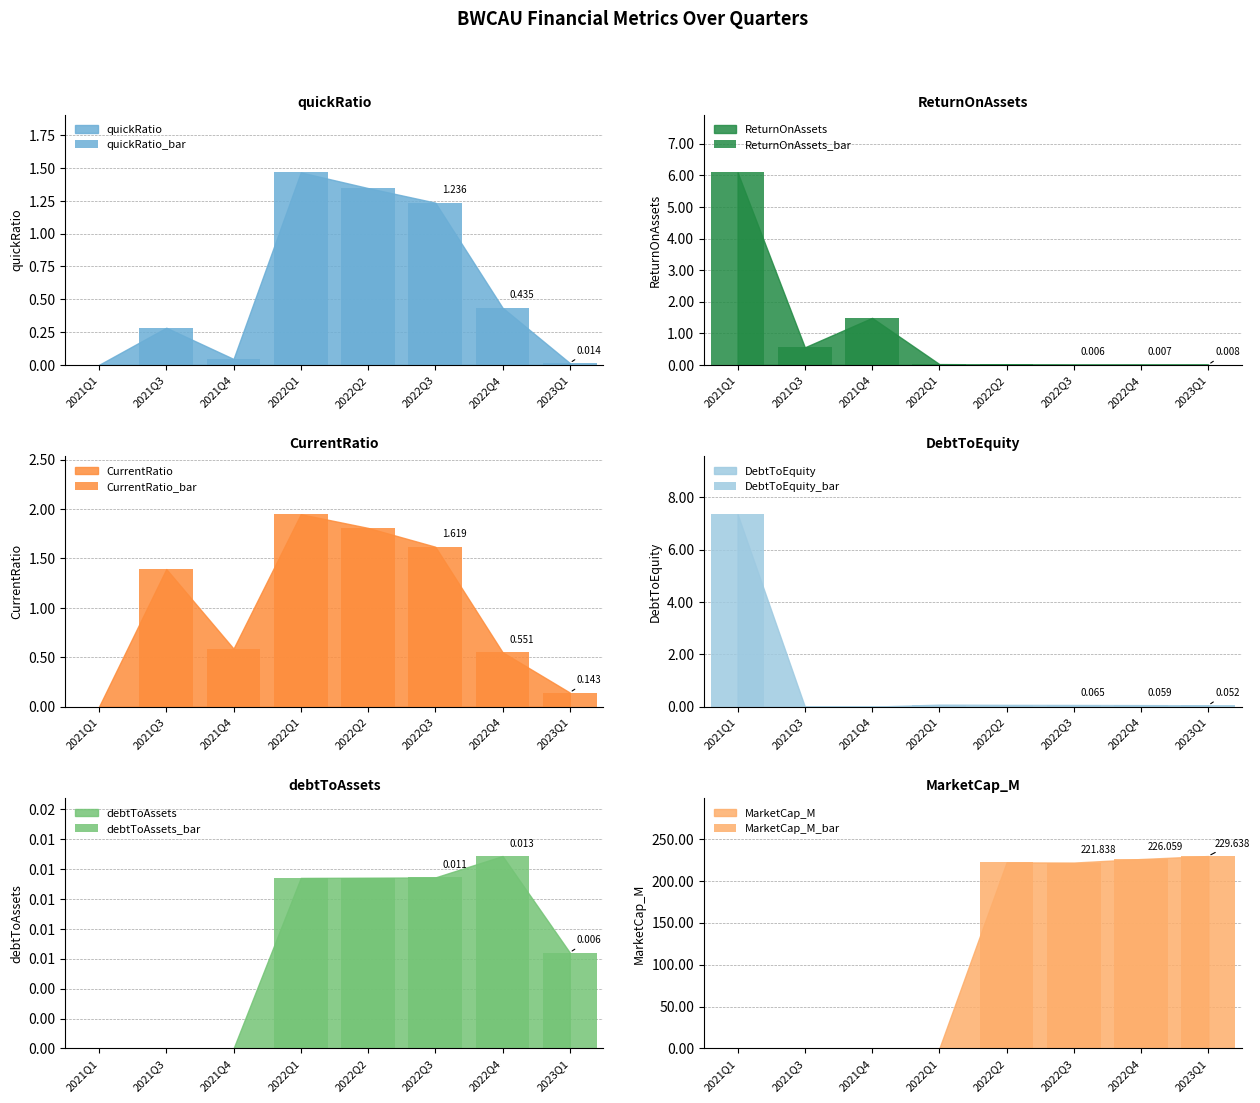

What position from the left is 2021Q4?

3